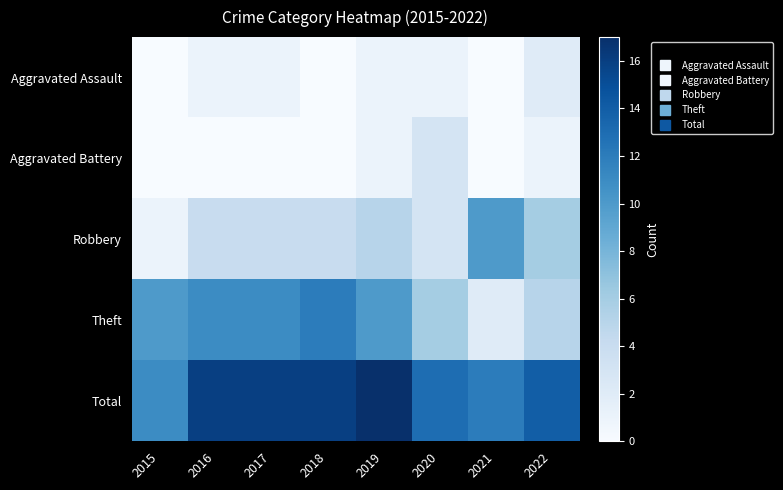

What is the maximum value shown in the chart?

17